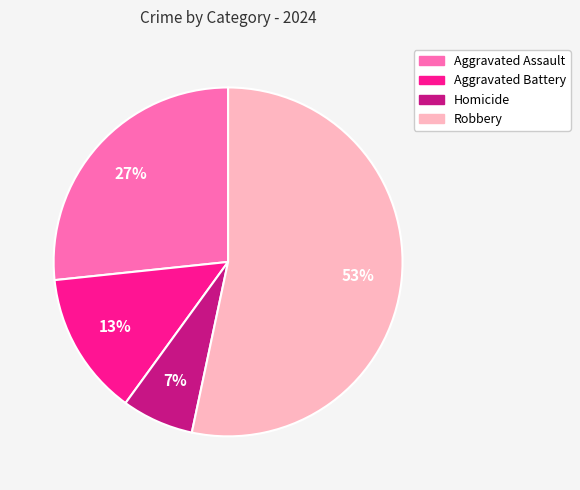

What is the largest slice in the pie chart?

Robbery